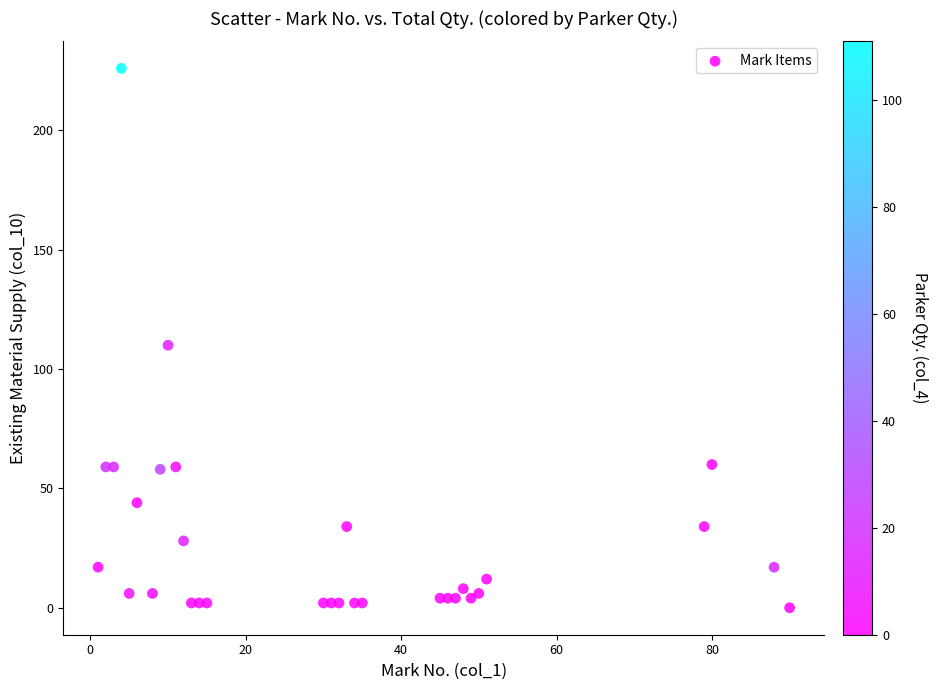

What Y value in the scatter plot is closest to 113?

110